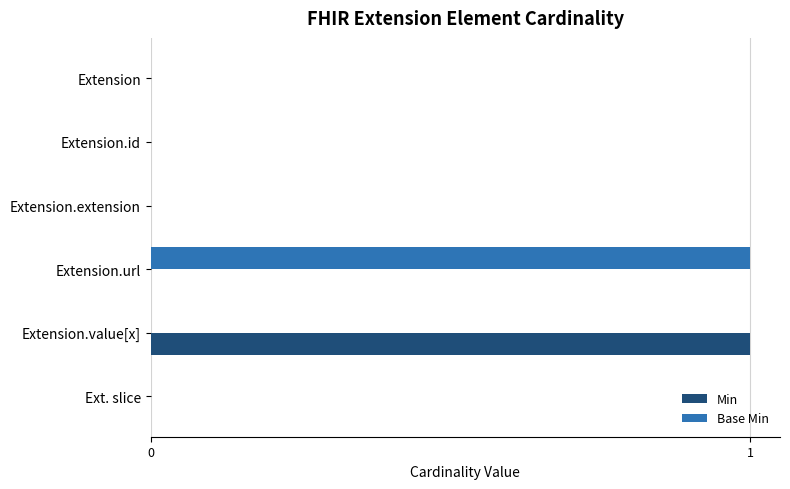

Count the Min values in the range 0 to 1.

6